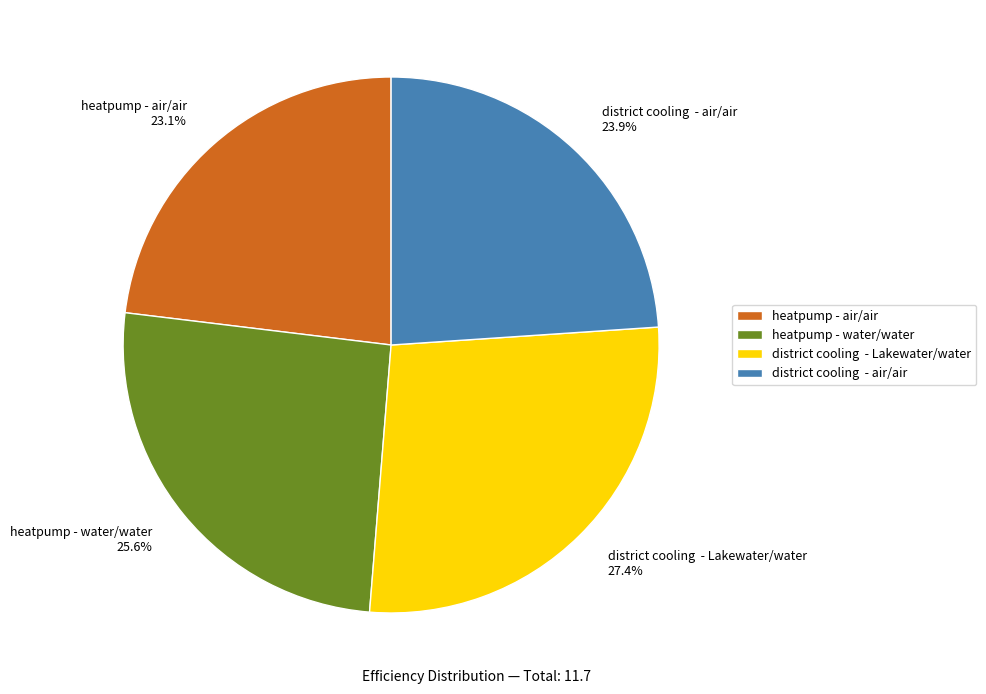

Does heatpump - water/water represent more than half of the total?

No